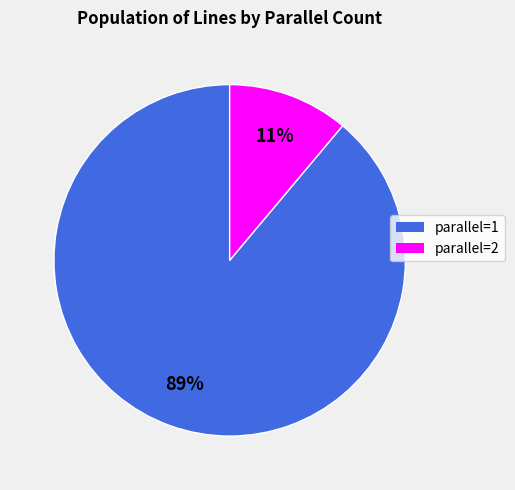

Is there any slice that represents more than half of the pie?

Yes